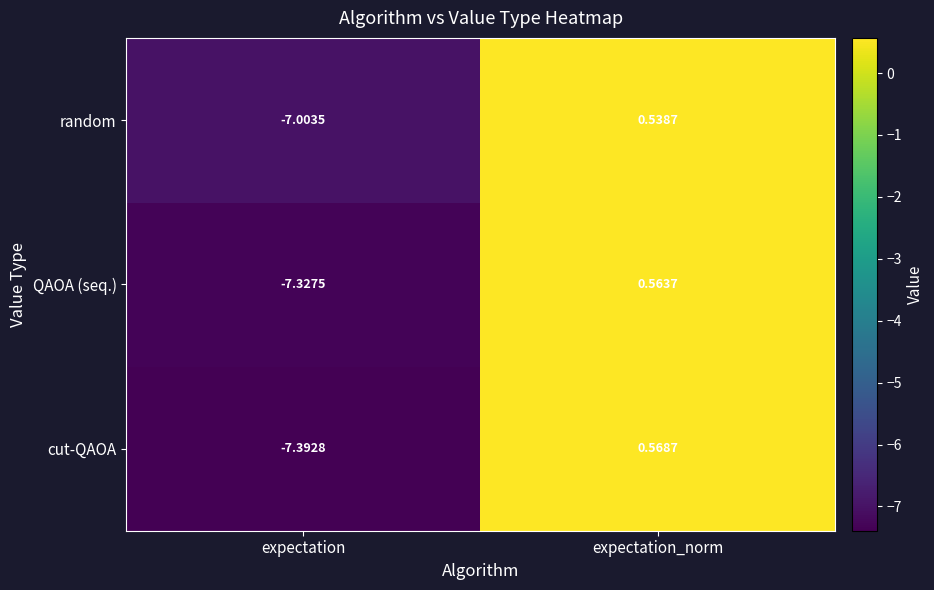

Which series changed the most between expectation and expectation_norm?

cut-QAOA